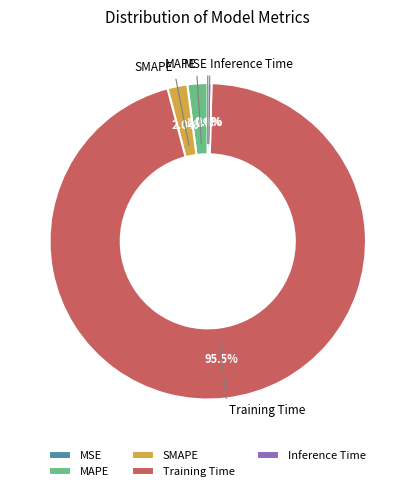

The MAPE slice represents 2% of the pie. True or false?

True